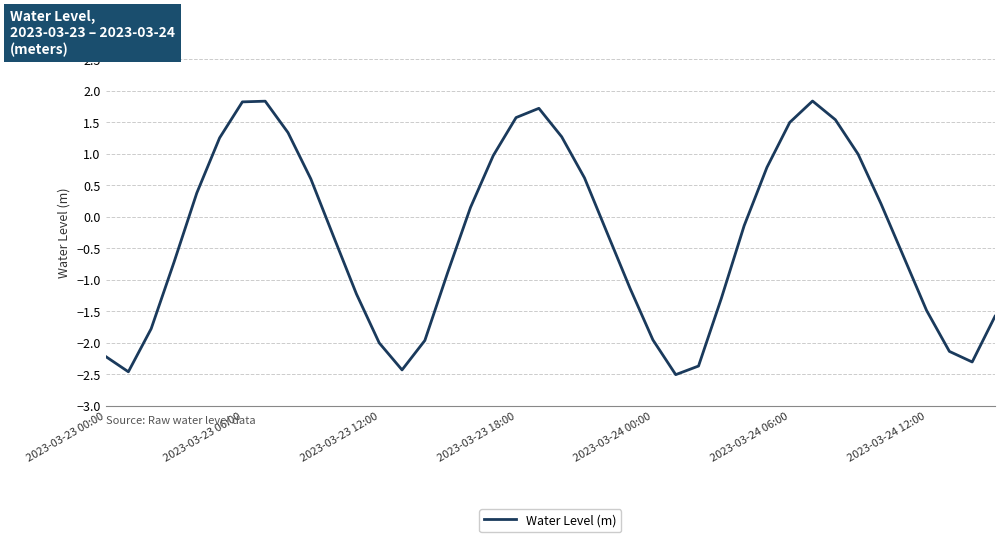

Reading left to right, what are all the values shown in this chart?

-2.2	-2.5	-1.8	-0.7	0.4	1.3	1.8	1.8	1.3	0.6	-0.3	-1.2	-2.0	-2.4	-2.0	-0.9	0.1	1.0	1.6	1.7	1.3	0.6	-0.3	-1.1	-2.0	-2.5	-2.4	-1.3	-0.1	0.8	1.5	1.8	1.5	1.0	0.2	-0.6	-1.5	-2.1	-2.3	-1.6